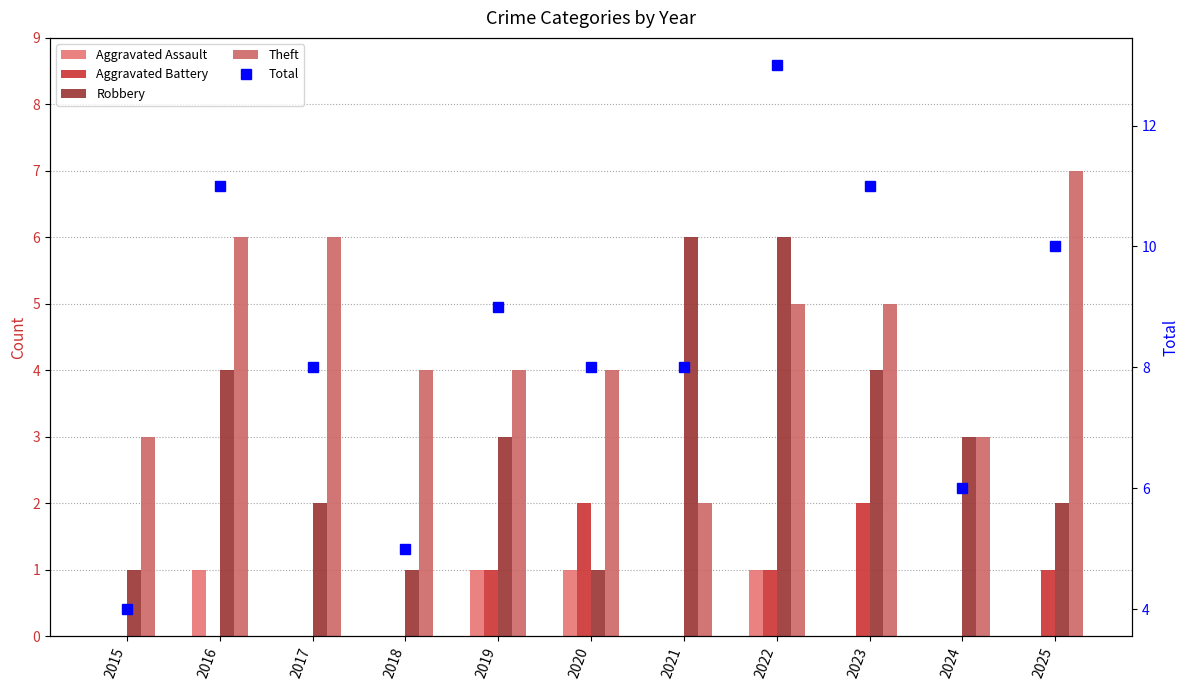

The value of Theft at 2024 is 3. True or false?

True